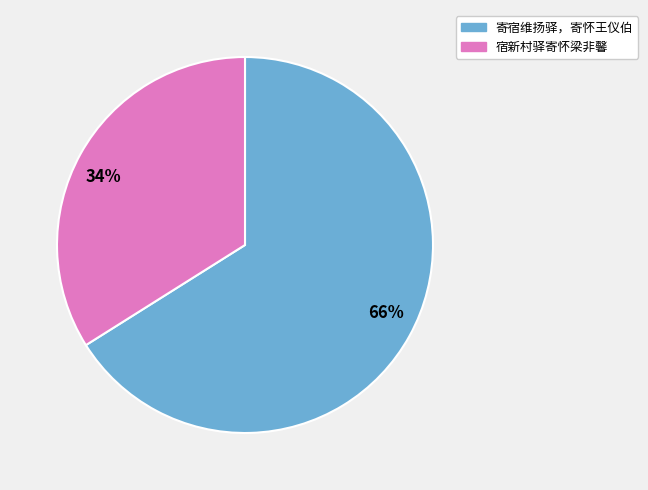

What is the ratio of the value at 34% to the value at 66%?

0.5